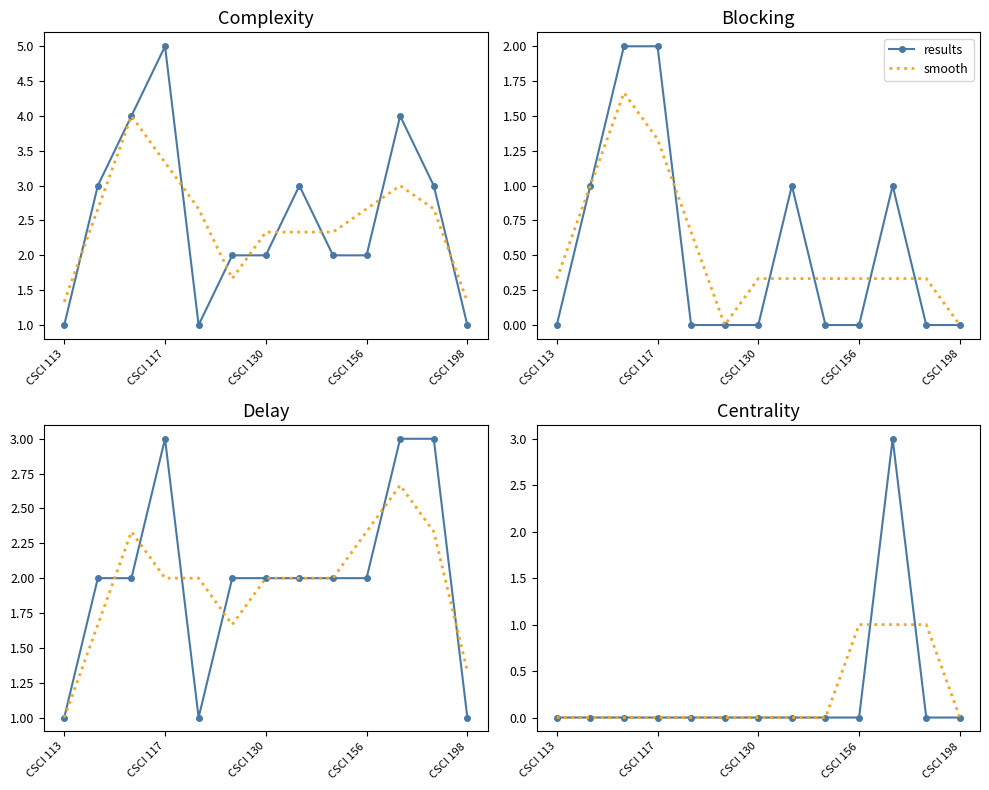

The value of results at CSCI 198 is 0. True or false?

True